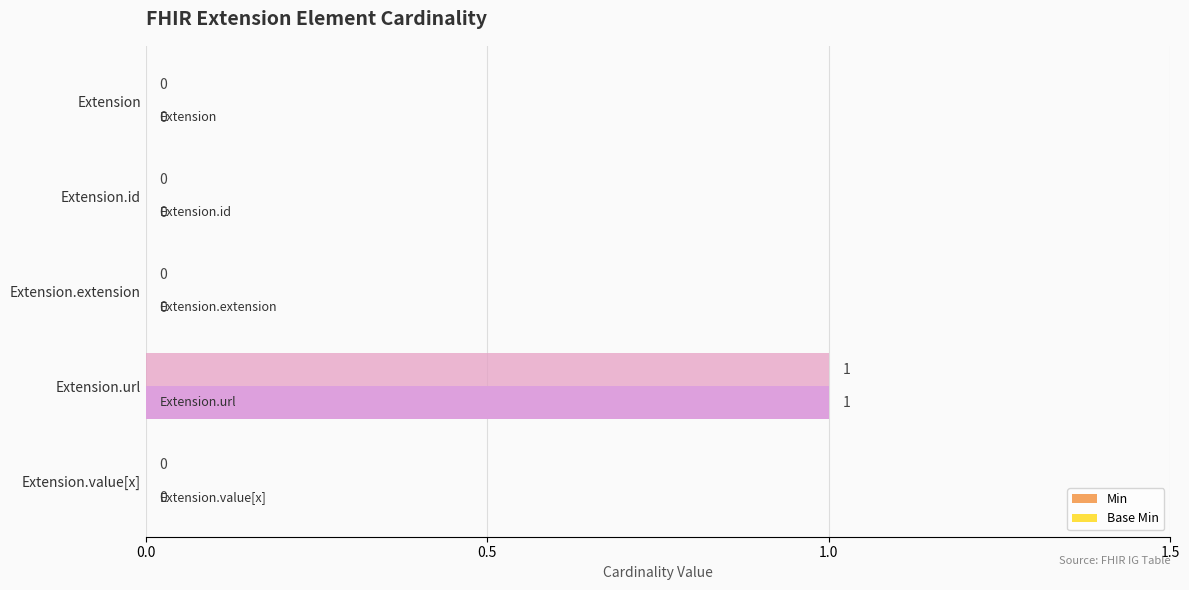

How many series are shown in this chart?

2